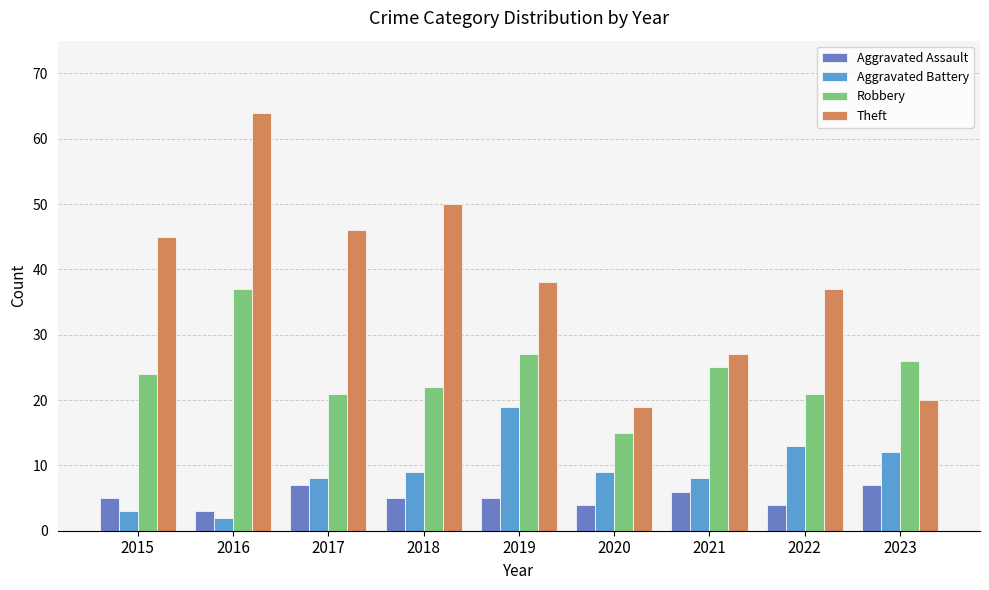

Reading right to left, extract all data points from this chart.

Aggravated Assault: 7	4	6	4	5	5	7	3	5
Aggravated Battery: 12	13	8	9	19	9	8	2	3
Robbery: 26	21	25	15	27	22	21	37	24
Theft: 20	37	27	19	38	50	46	64	45